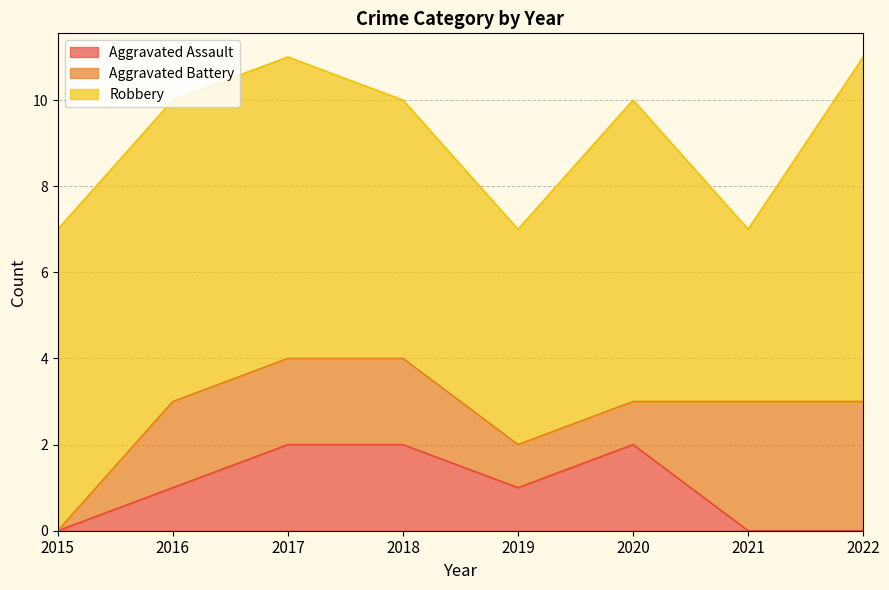

What is the sum of all Aggravated Battery values?

14